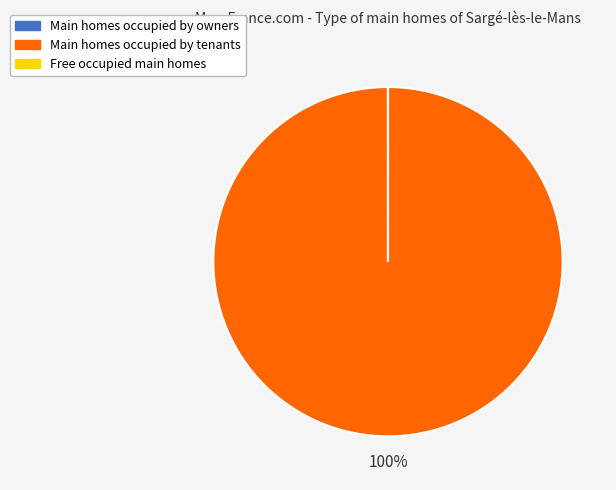

Does any single category account for the majority?

Yes